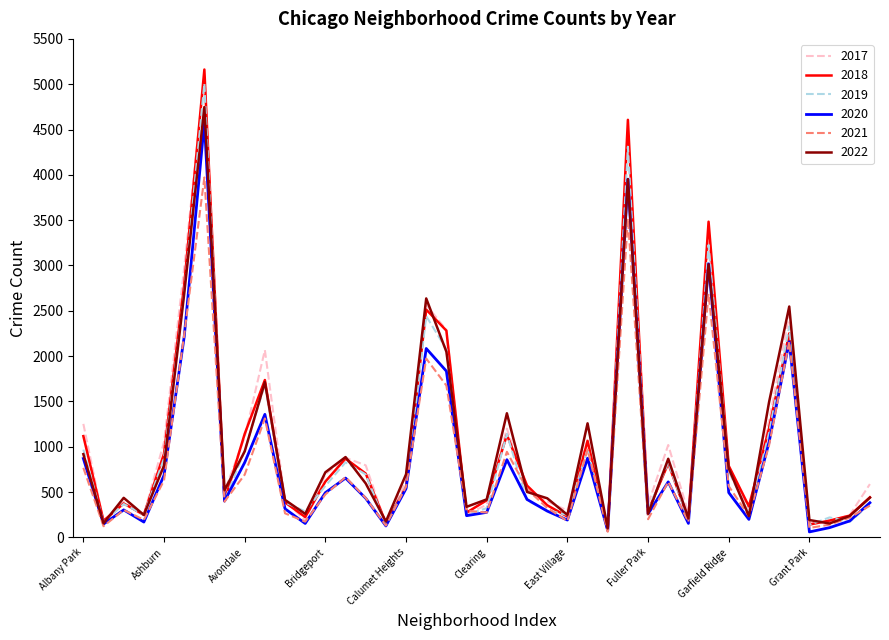

What is the difference between the maximum and minimum values in the 2018 series?

5087